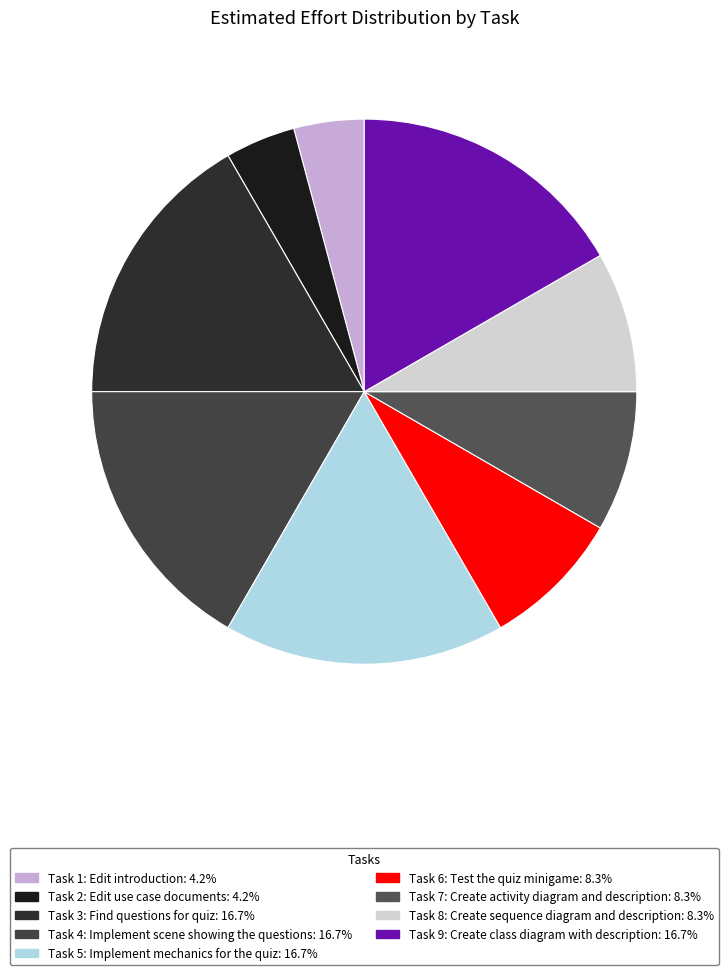

The Task 4: Implement scene showing the questions slice represents 8% of the pie. True or false?

False